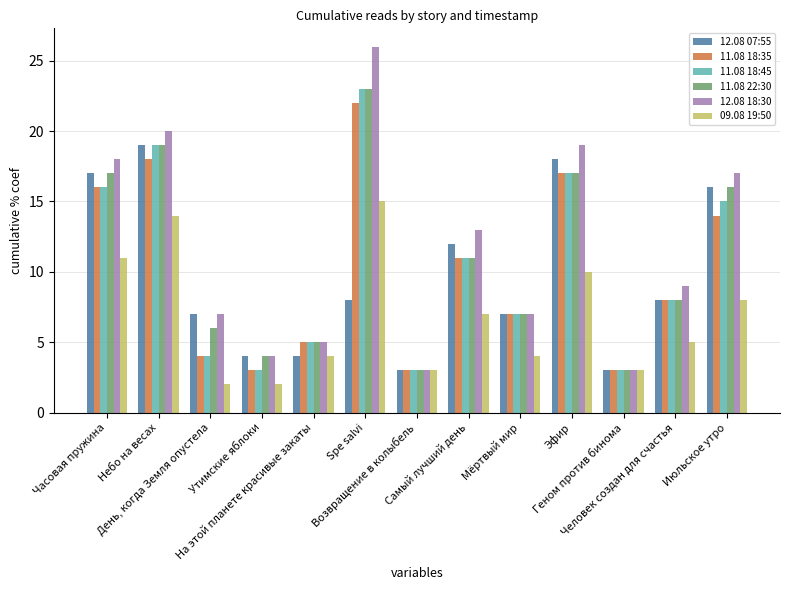

What is the greatest value displayed?

26